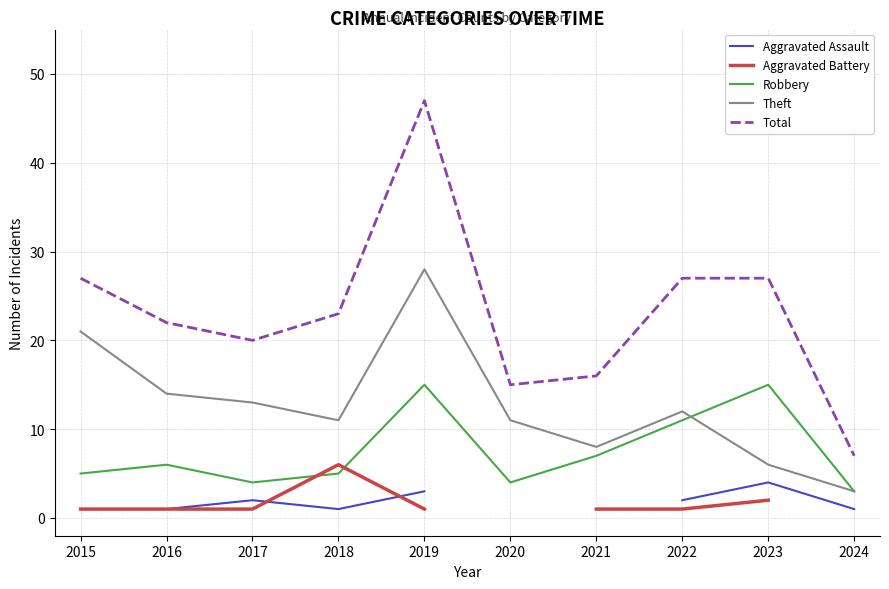

Rank the categories by Total value from lowest to highest.

2024, 2020, 2021, 2017, 2016, 2018, 2015, 2022, 2023, 2019